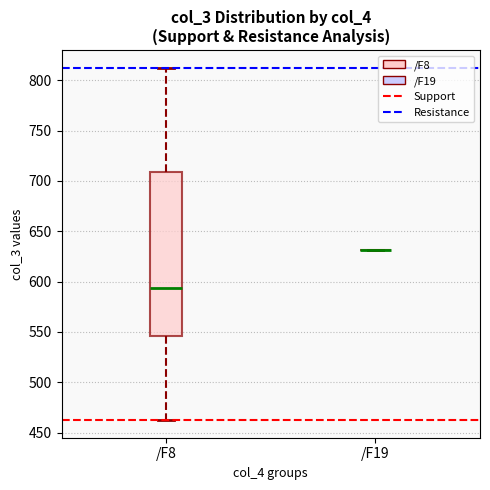

Comparing the boxes themselves (not the whiskers), which one is the tallest?

/F8